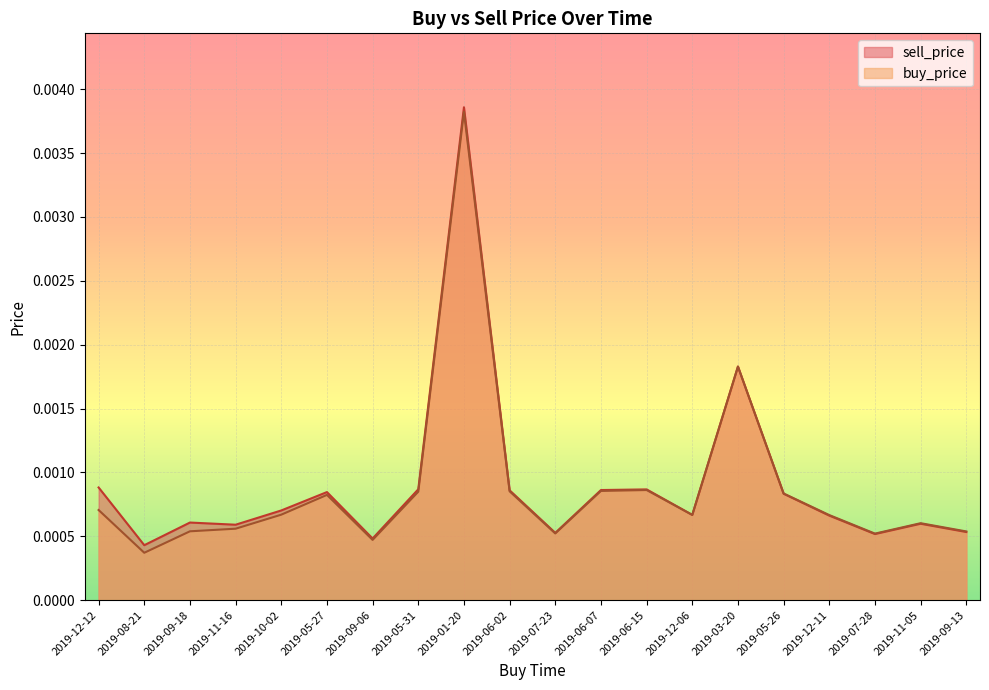

How many intersections are there between buy_price and sell_price?

1